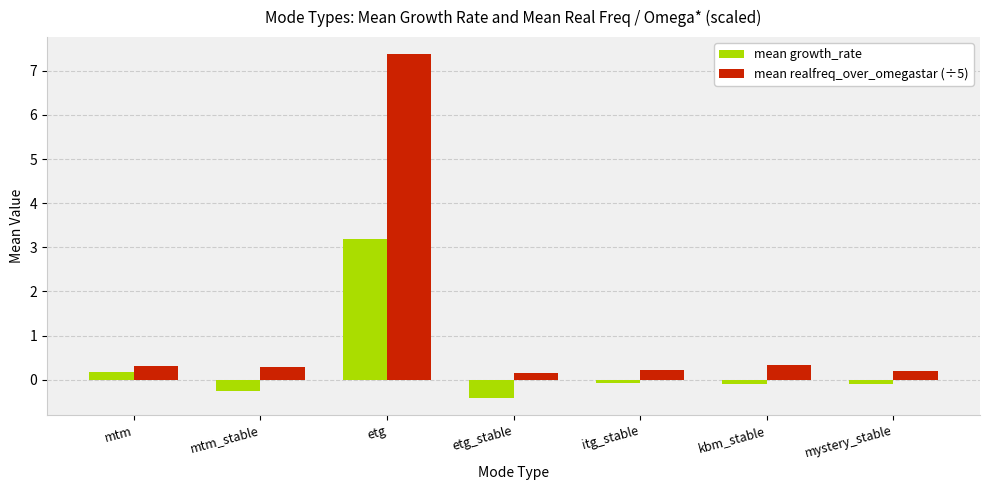

What is the minimum value for mean growth_rate?

-0.4